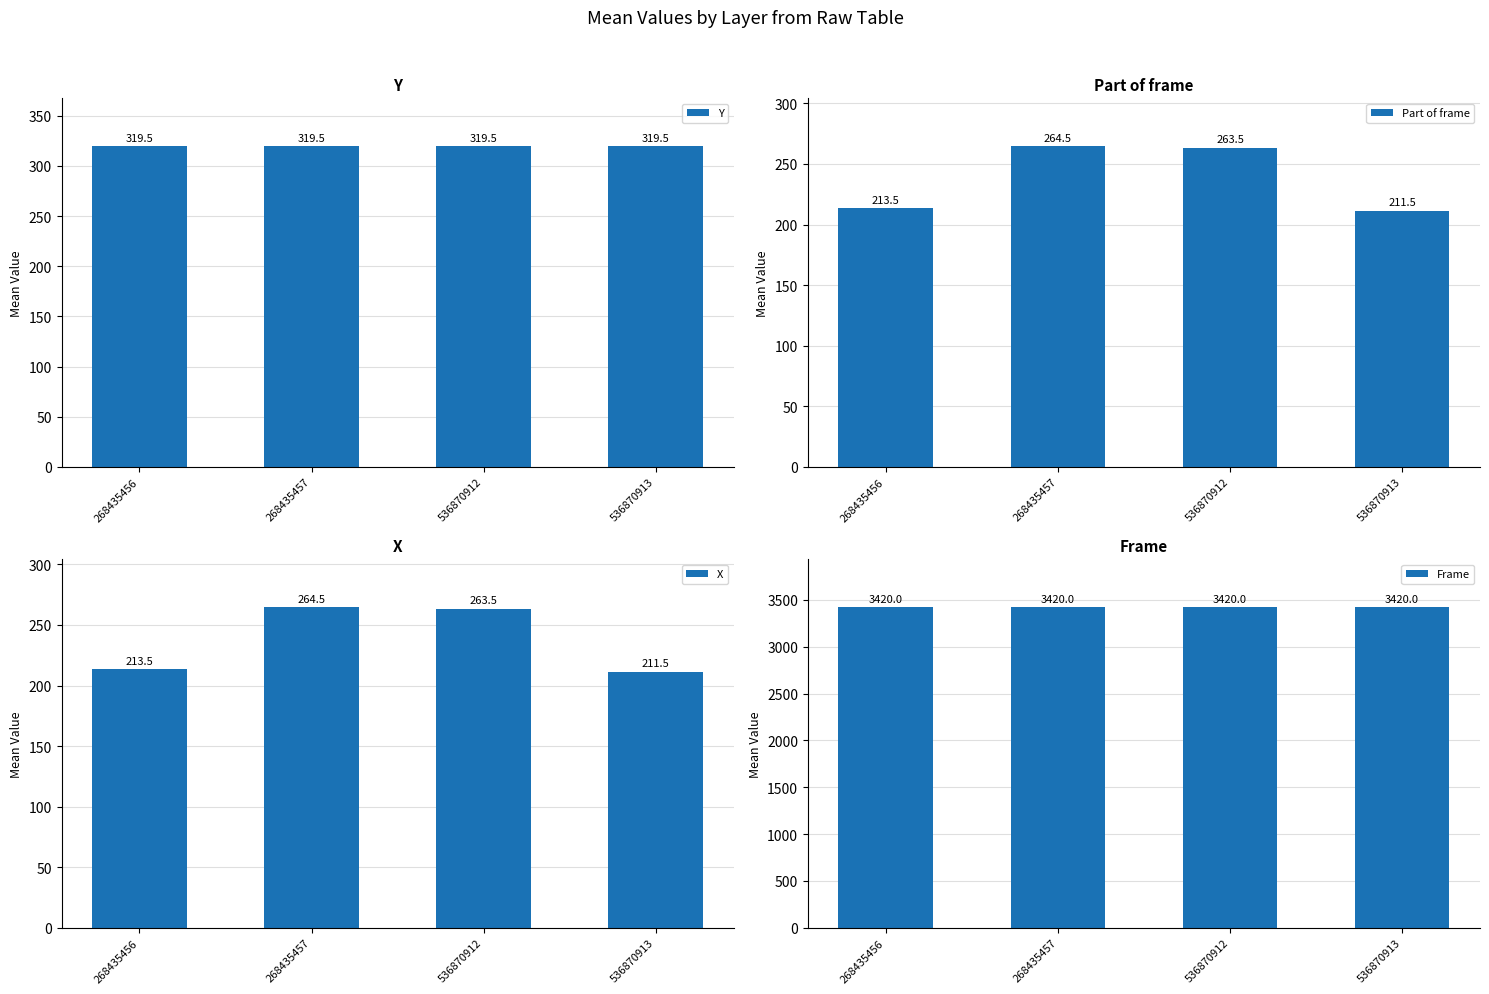

Is the value of Frame at 268435456 greater than the value of Y at 536870912?

Yes